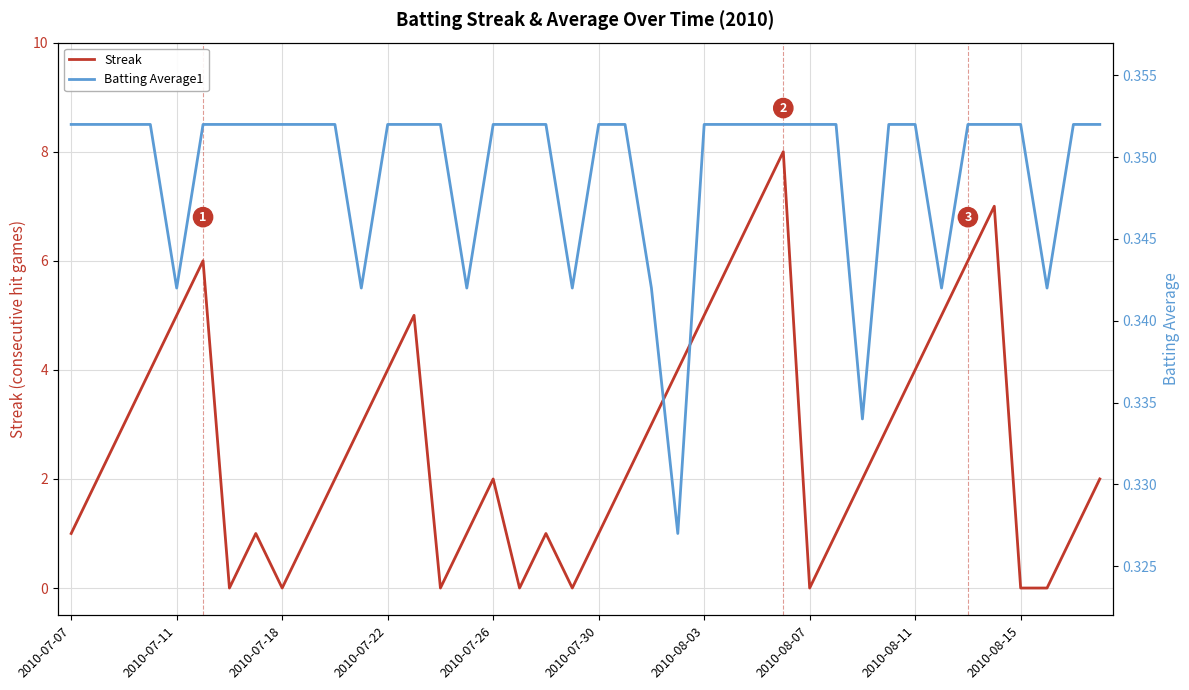

Is it true that Streak equals 1 at 2010-07-26?

False